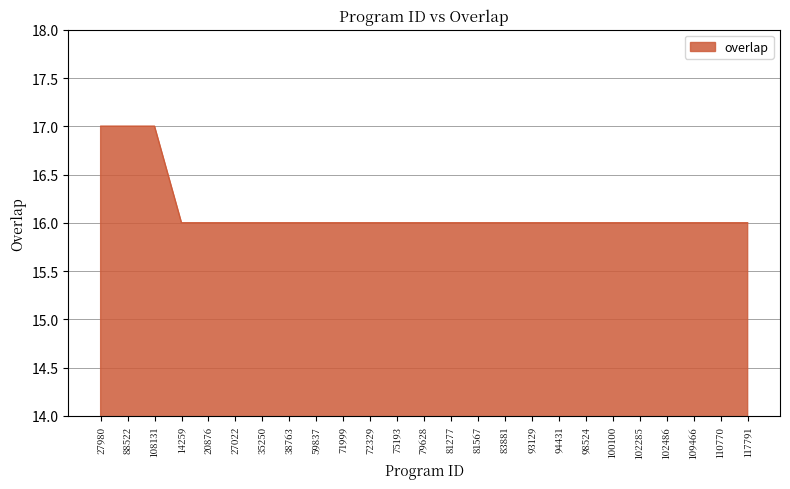

What position from the left is 72329?

11